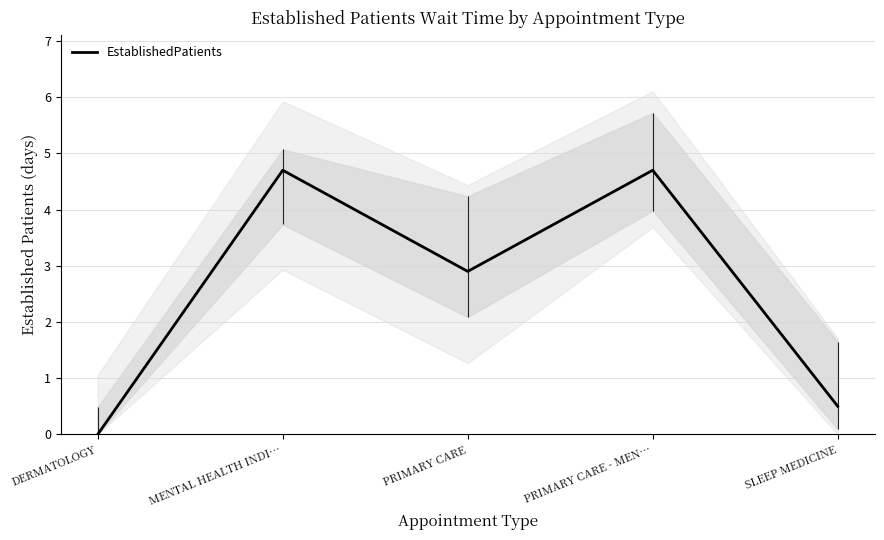

How many points are higher than both their immediate neighbors (excluding endpoints)?

2